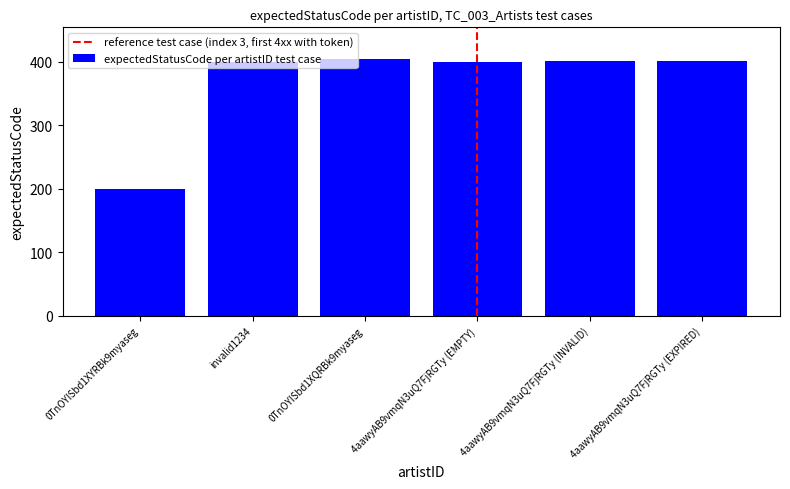

Is it true that the value at 4aawyAB9vmqN3uQ7FjRGTy (EXPIRED) is 401?

True